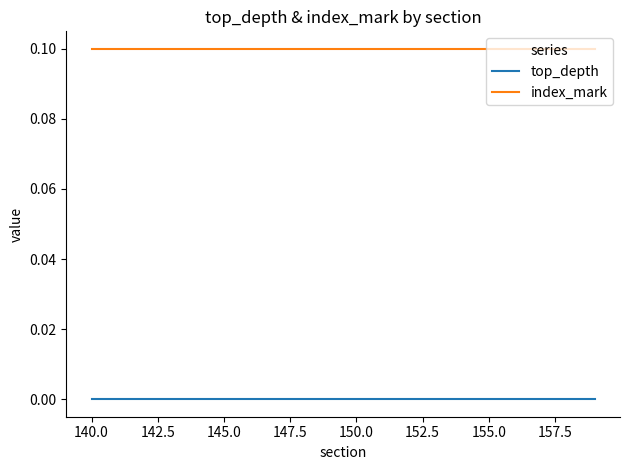

Rank the series by their average value, from highest to lowest.

index_mark, top_depth